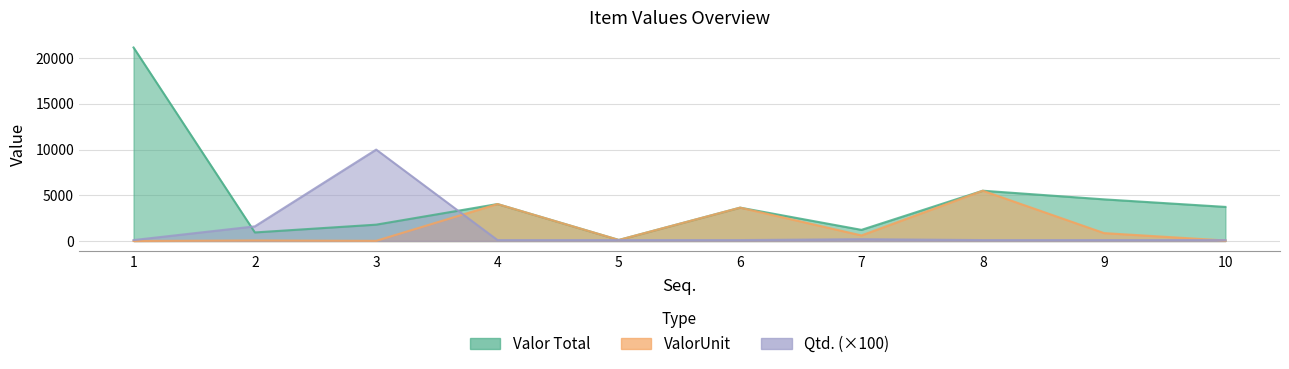

Where do Qtd. and Valor Total first cross each other?

1 and 2